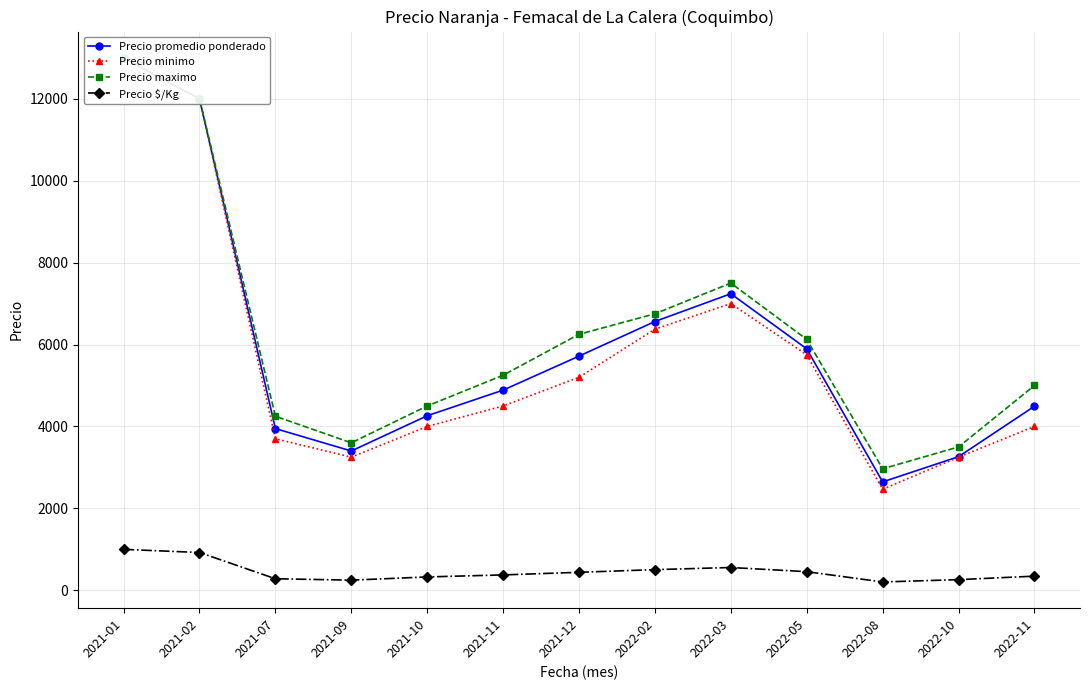

What is the maximum value for Precio $/Kg?

1000